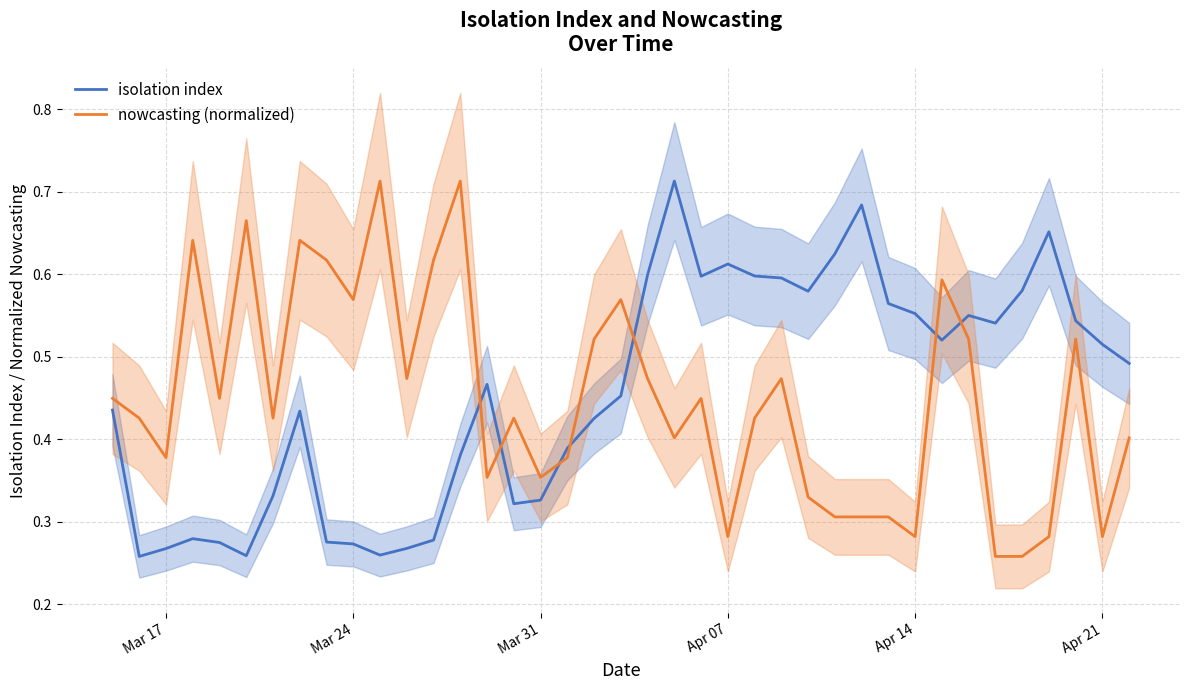

Where is isolation index nearest to the value 0?

Mar 24